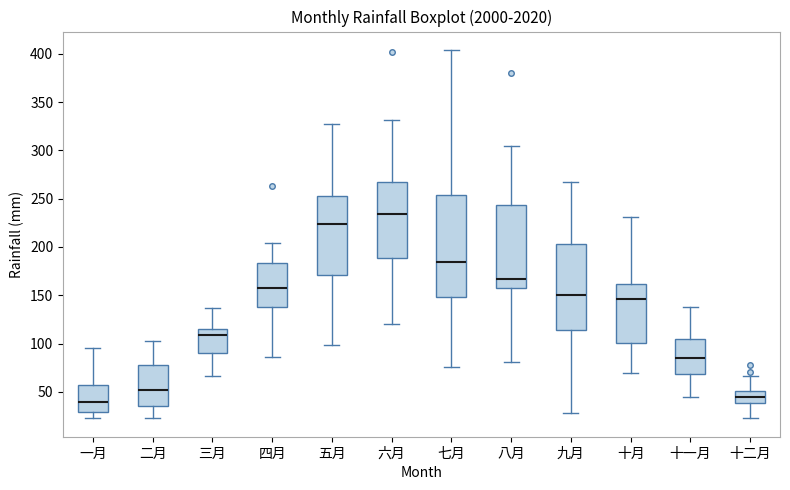

Where does the upper whisker of the box for 七月 end on the y-axis? The values are not printed on the chart, so give them approximately, as read against the axis.

405